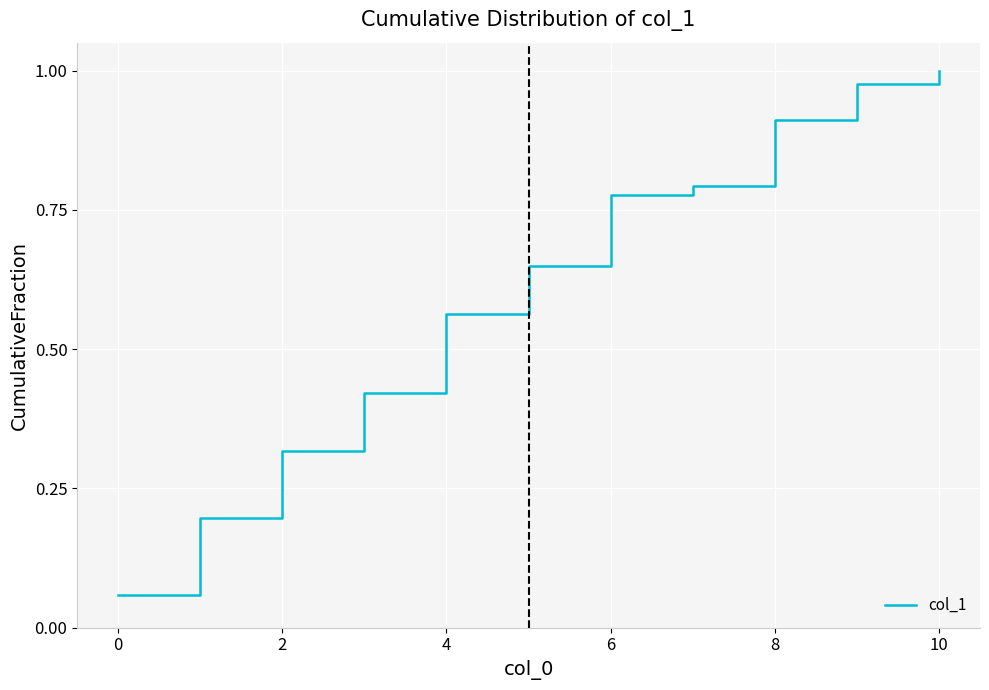

How many lines are shown in the chart?

1